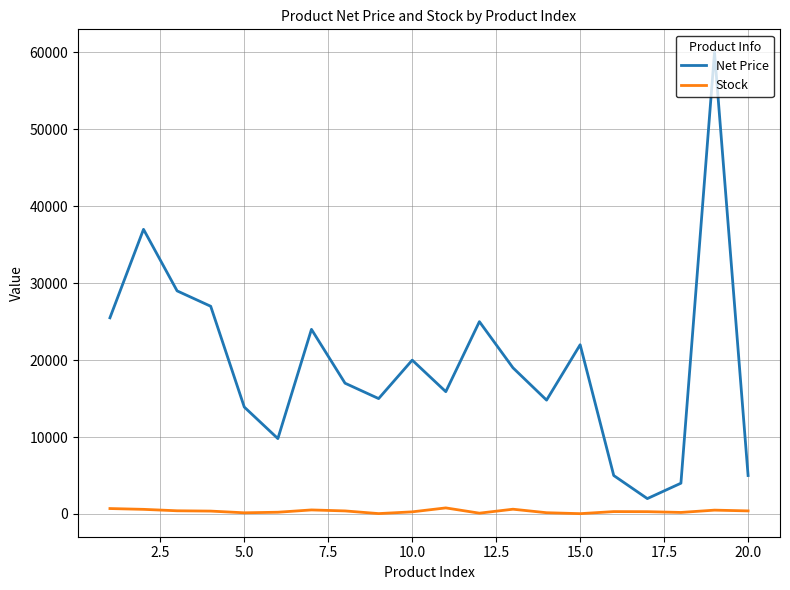

What is the difference between the maximum and minimum values in the Net Price series?

58000